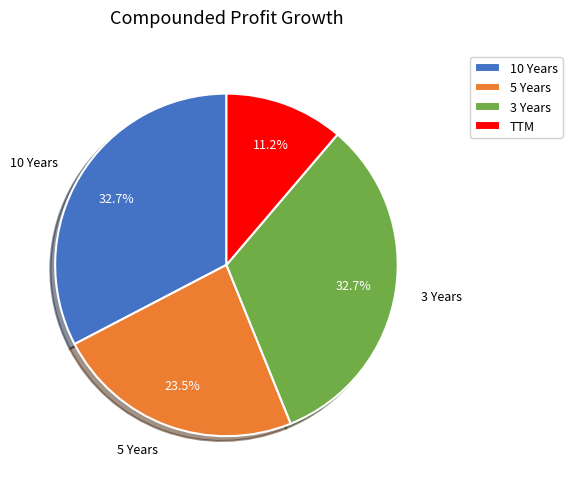

Is it true that 10 Years is 39% of the pie?

False